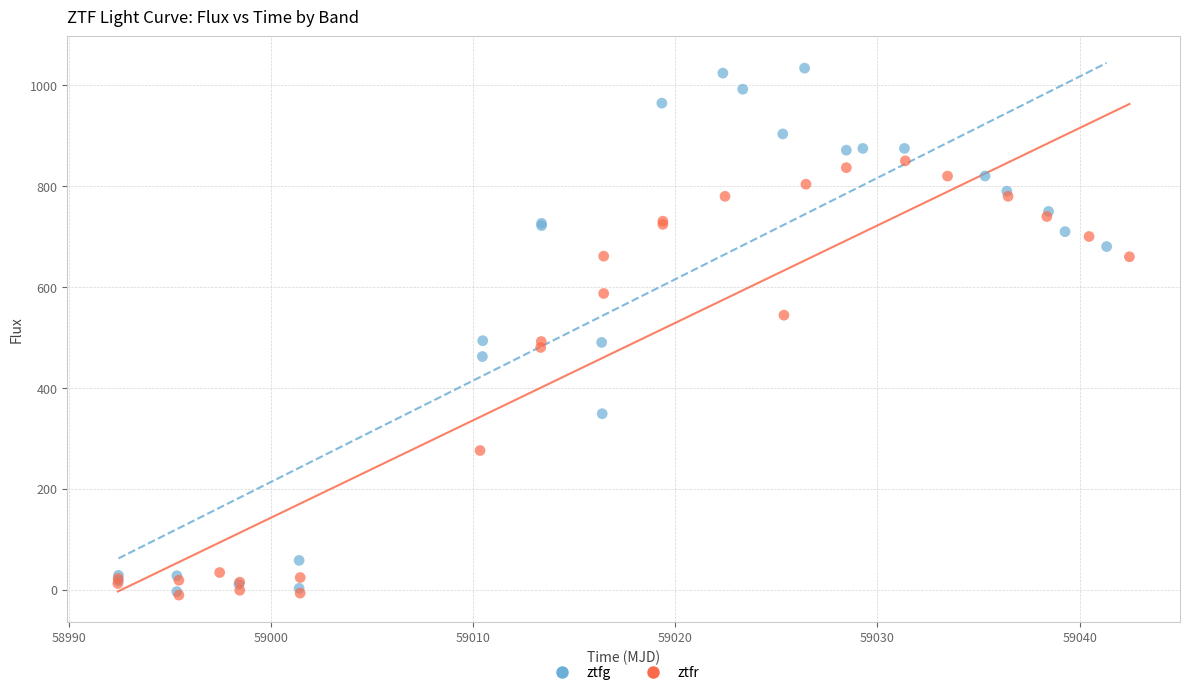

Which series has the widest spread of Y values?

ztfg